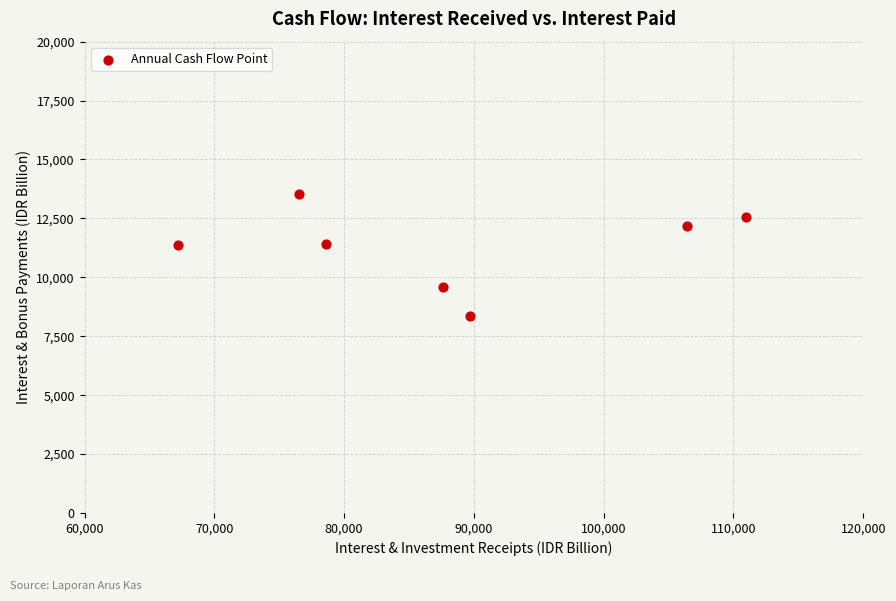

What is the average Y value?

11293.2